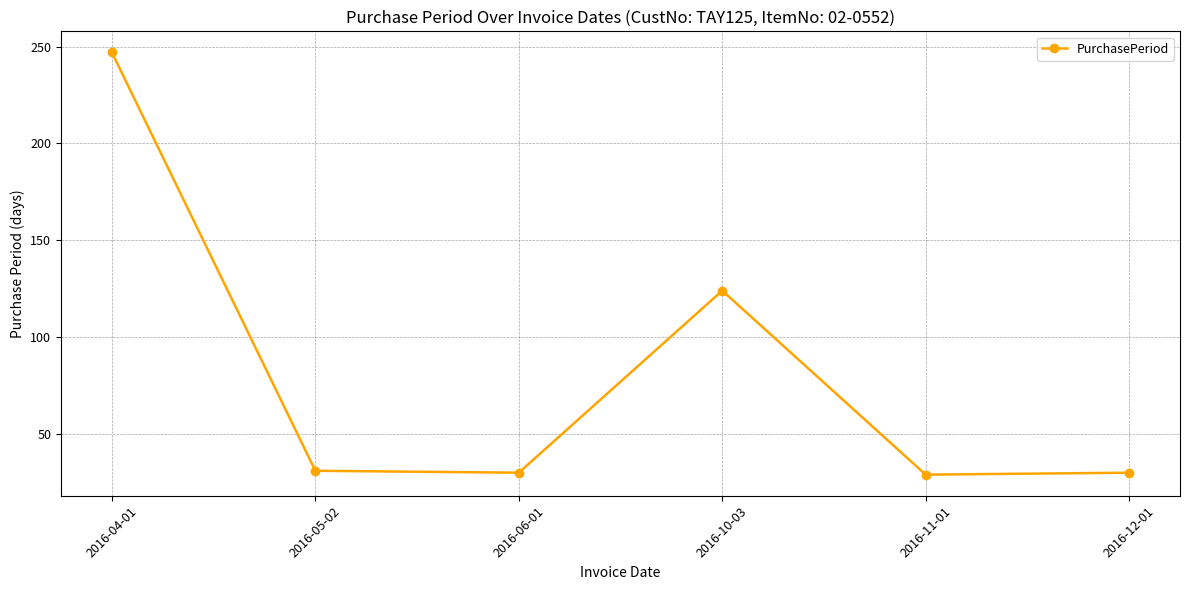

What is the smallest value displayed?

29